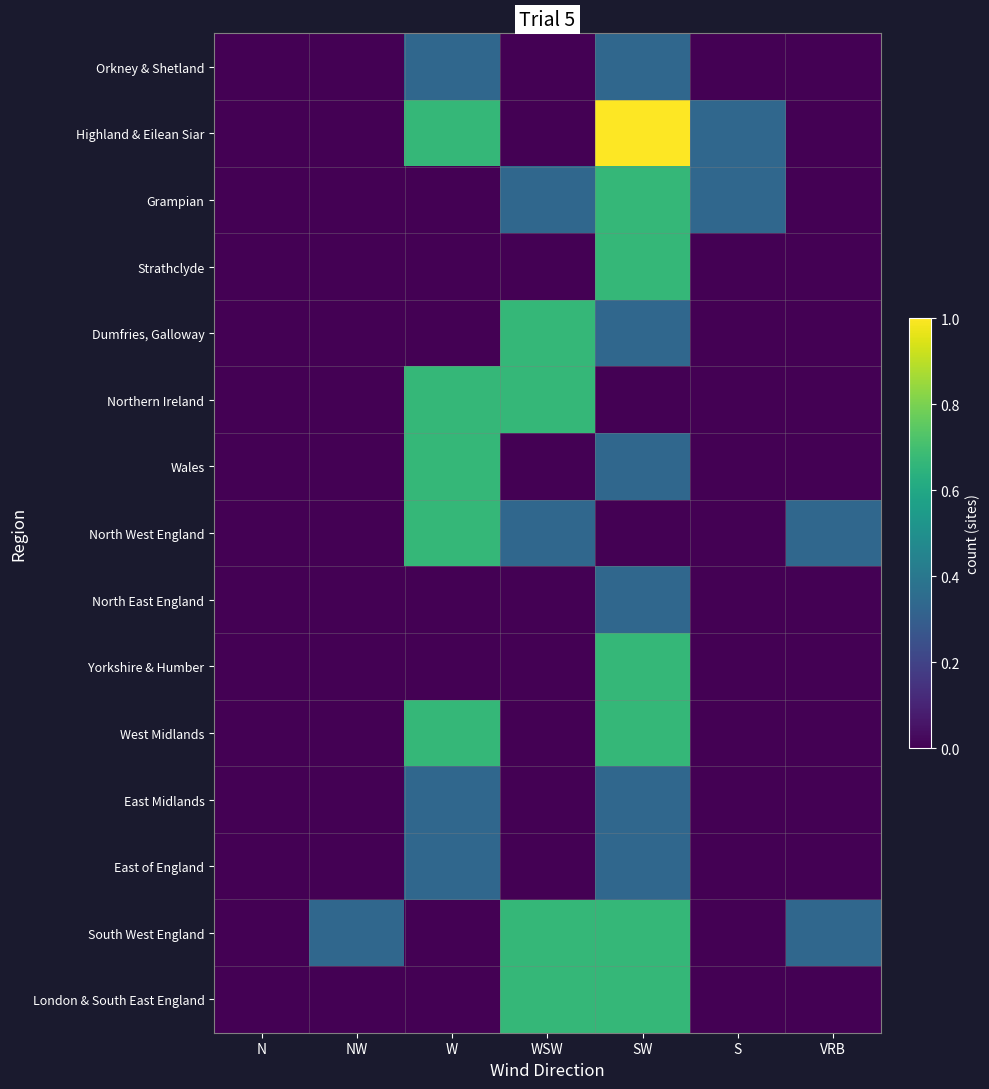

Which series has the largest total across all categories?

Highland & Eilean Siar